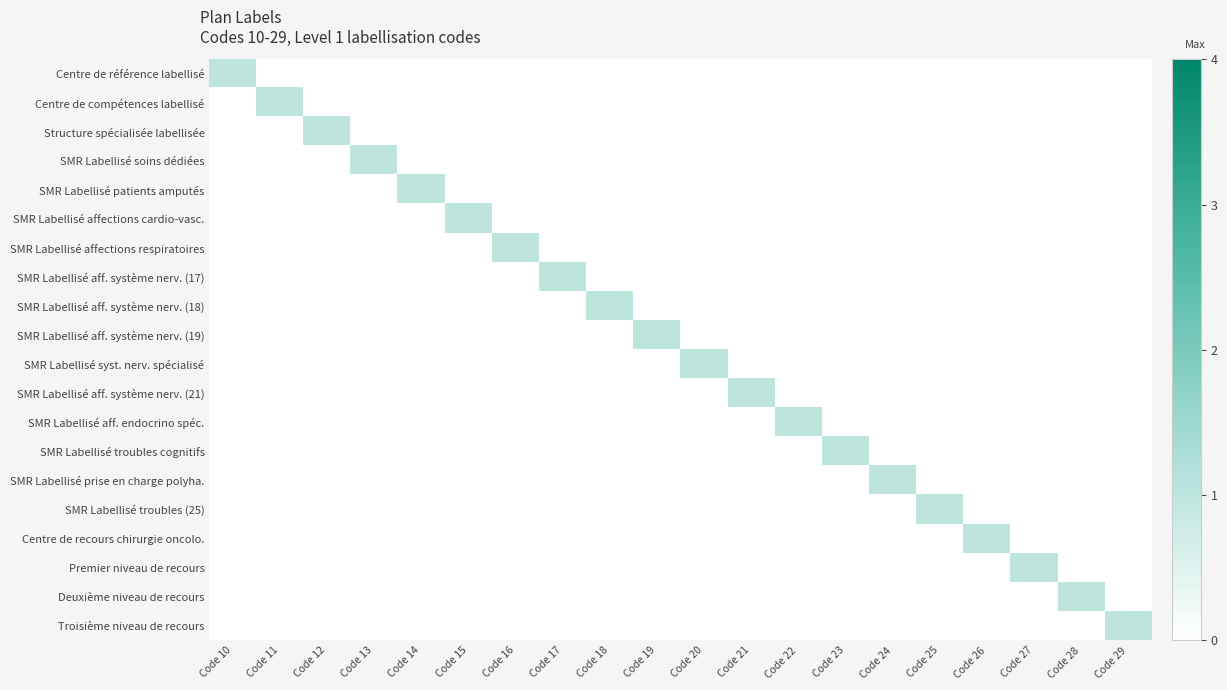

List the series in order of their peak value, highest first.

Centre de référence labellisé, Centre de compétences labellisé, Structure spécialisée labellisée, SMR Labellisé soins dédiées, SMR Labellisé patients amputés, SMR Labellisé affections cardio-vasc., SMR Labellisé affections respiratoires, SMR Labellisé aff. système nerv. (17), SMR Labellisé aff. système nerv. (18), SMR Labellisé aff. système nerv. (19), SMR Labellisé syst. nerv. spécialisé, SMR Labellisé aff. système nerv. (21), SMR Labellisé aff. endocrino spéc., SMR Labellisé troubles cognitifs, SMR Labellisé prise en charge polyha., SMR Labellisé troubles (25), Centre de recours chirurgie oncolo., Premier niveau de recours, Deuxième niveau de recours, Troisième niveau de recours